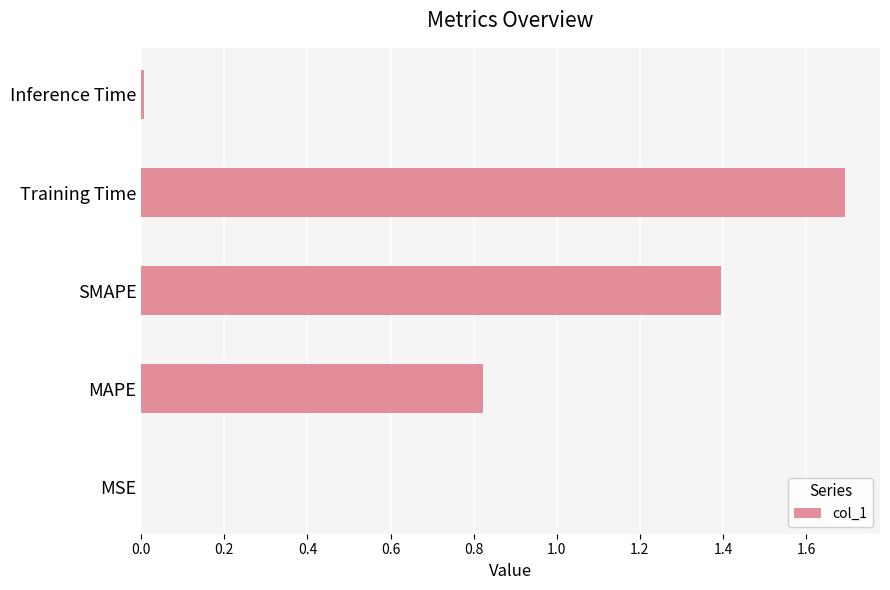

Which category has the highest value across all series?

Training Time